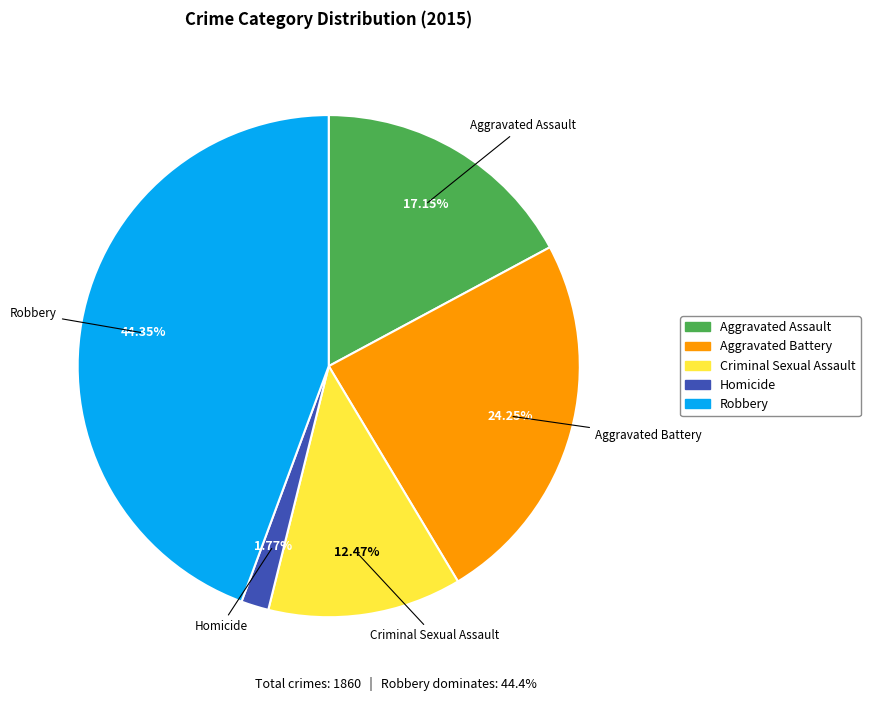

Do Criminal Sexual Assault and Homicide together represent more than half of the pie?

No